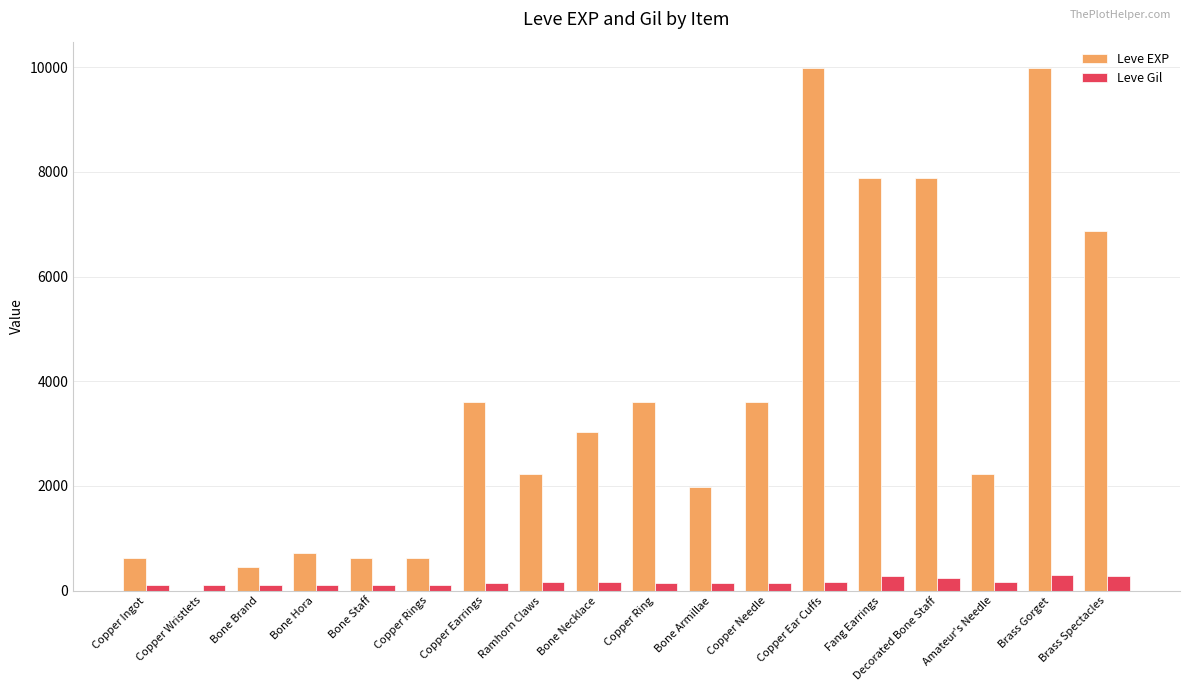

What is the sum of all Leve Gil values?

3029